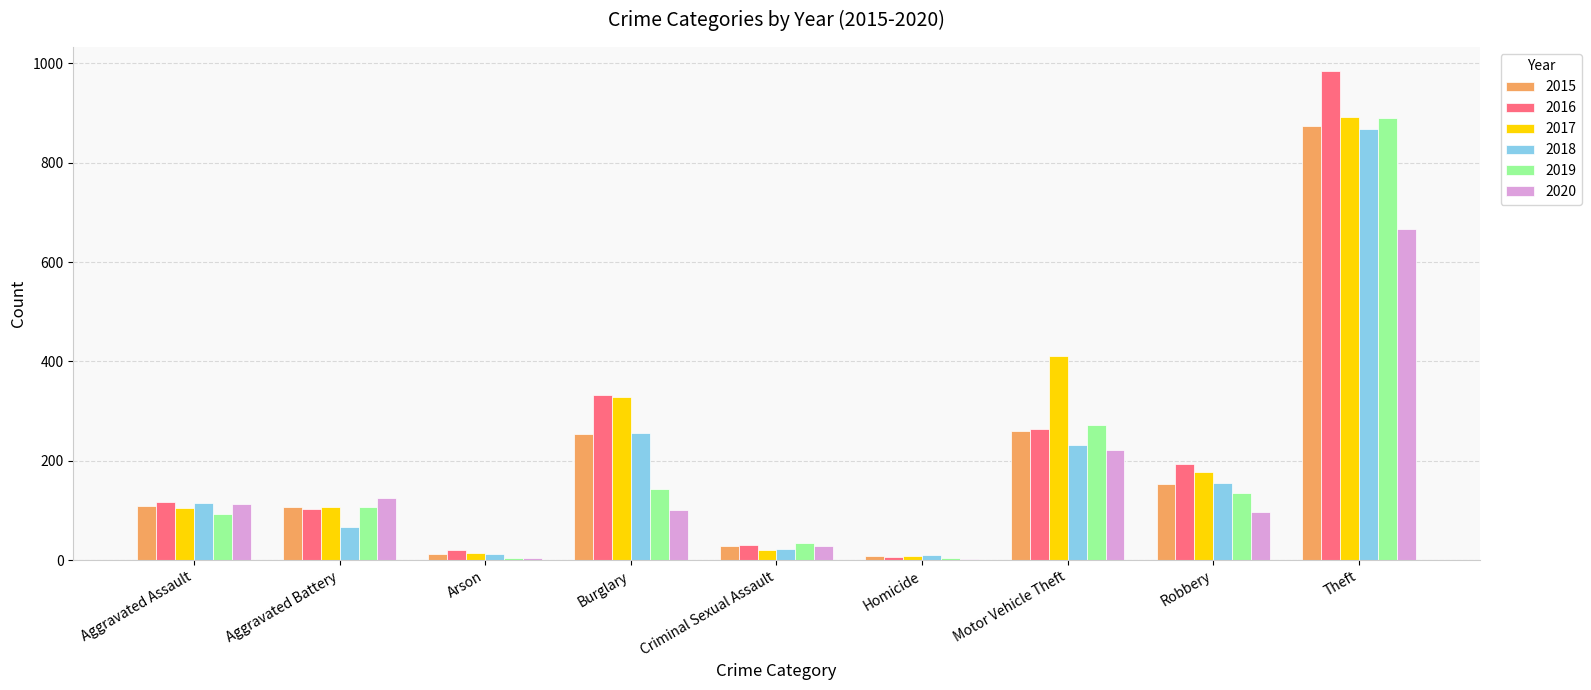

How many data points does each series have?

9